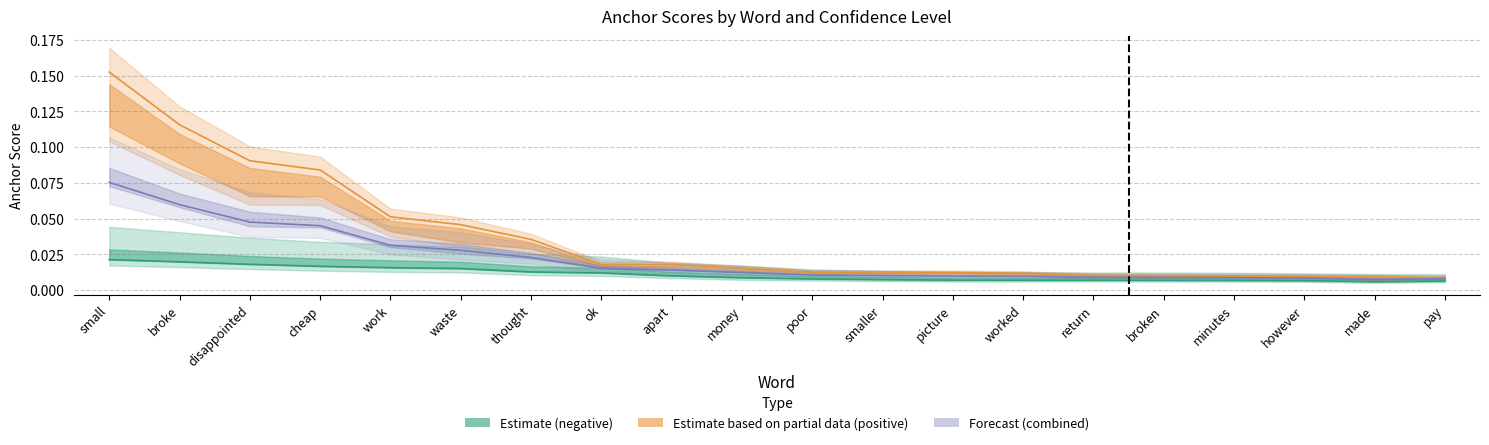

True or false: 0.95-positive has more than 1 interior local peaks.

False